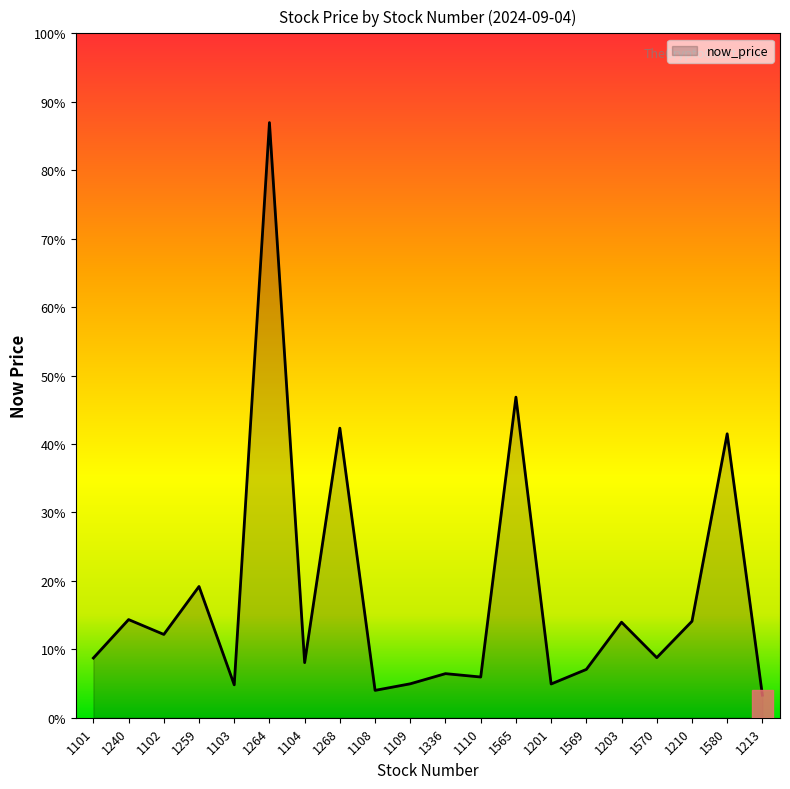

List the labels in order of value, smallest first.

1213, 1108, 1103, 1201, 1109, 1110, 1336, 1569, 1104, 1101, 1570, 1102, 1203, 1210, 1240, 1259, 1580, 1268, 1565, 1264